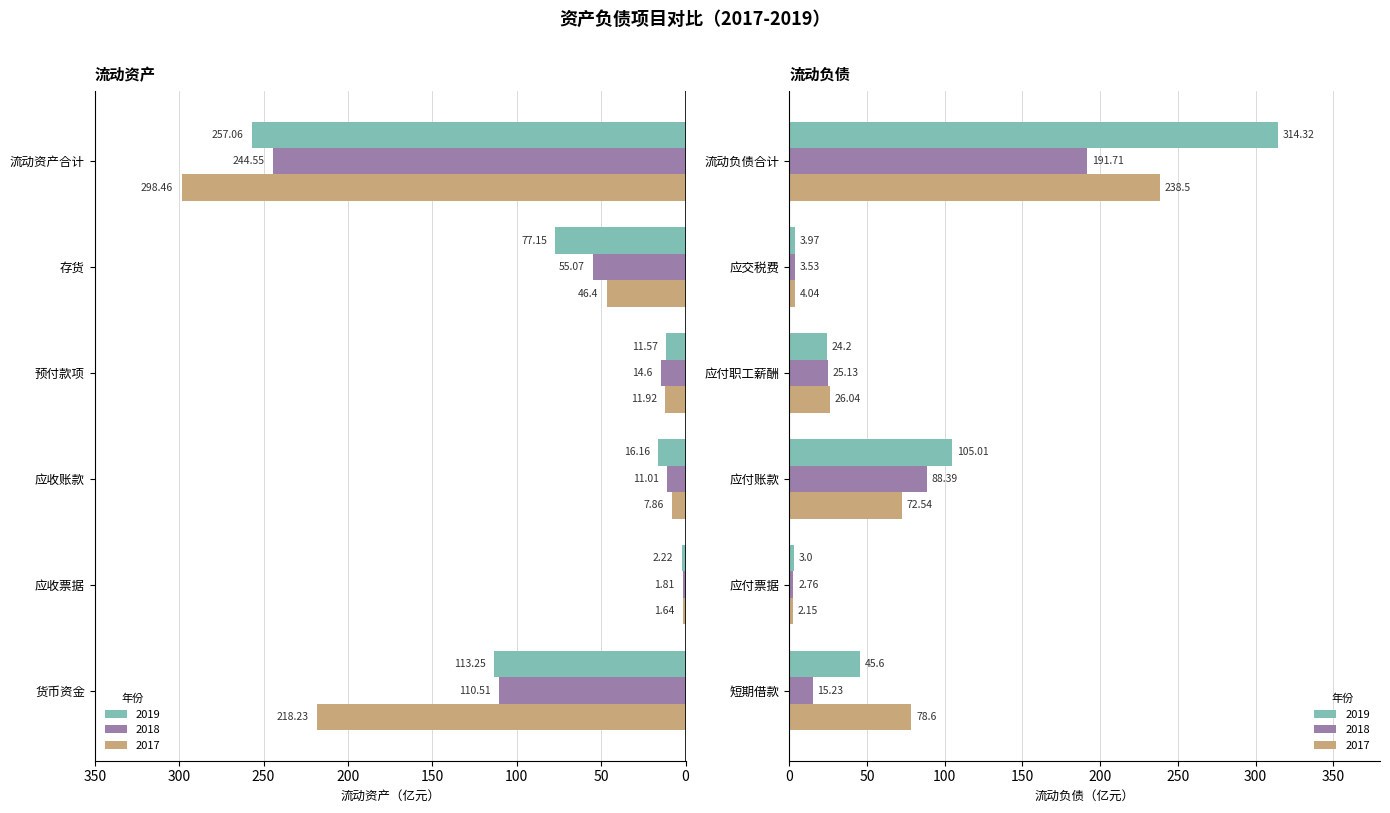

What are all the series names shown in the legend?

2019, 2018, 2017